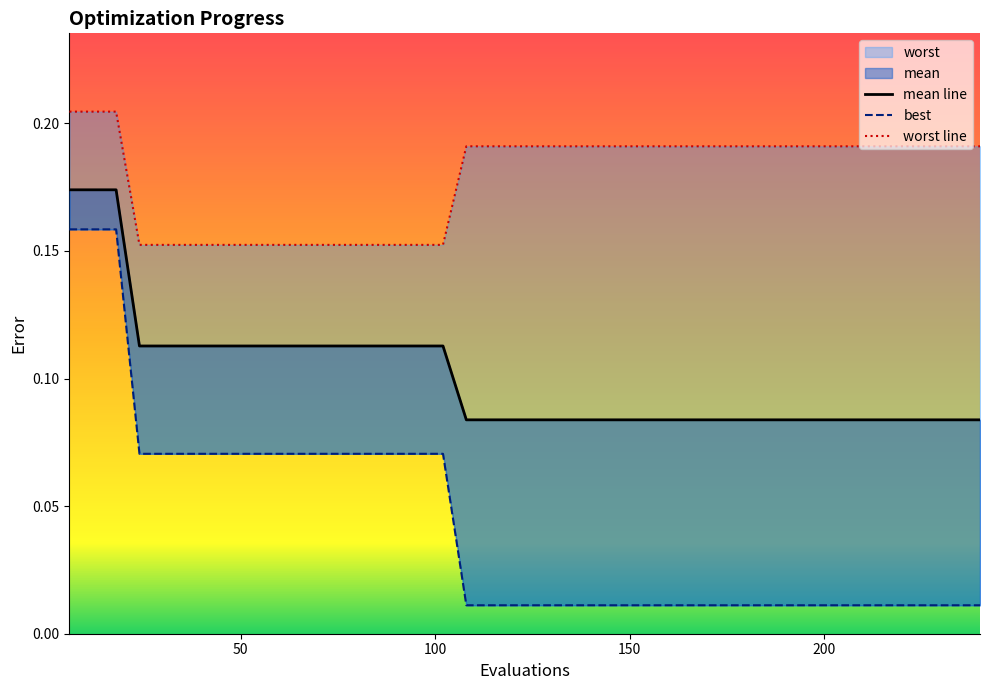

List the series in order of their overall mean, lowest first.

best, mean line, worst line